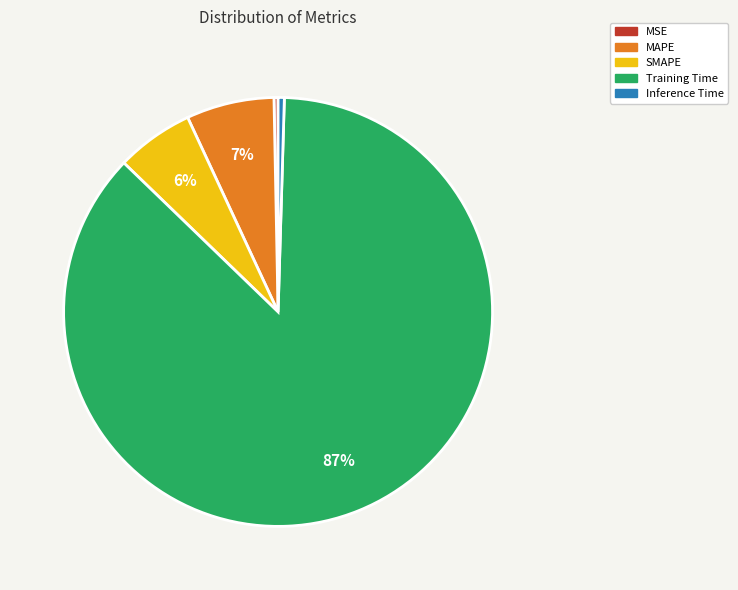

Which slice is the largest?

Training Time